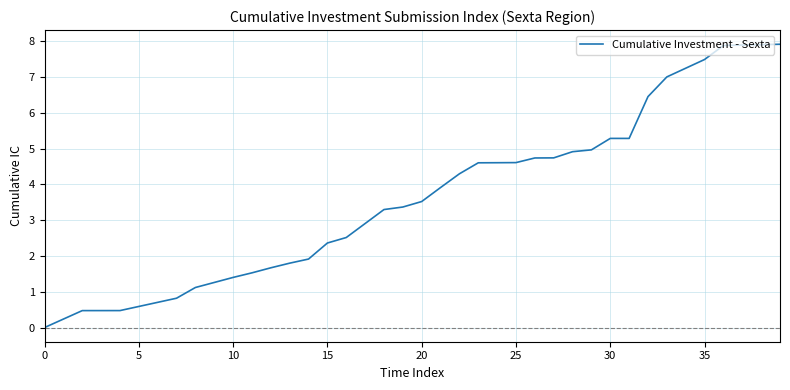

What is the difference between the second highest and minimum values?

7.9